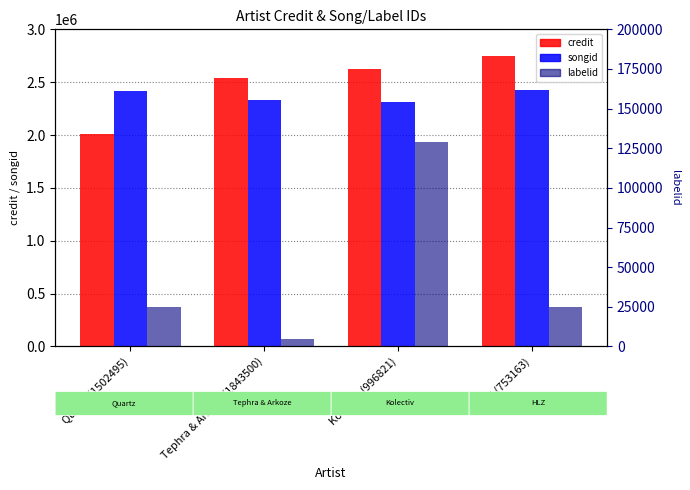

The songid series shows 2334082 at Tephra & Arkoze (1843500). True or false?

True